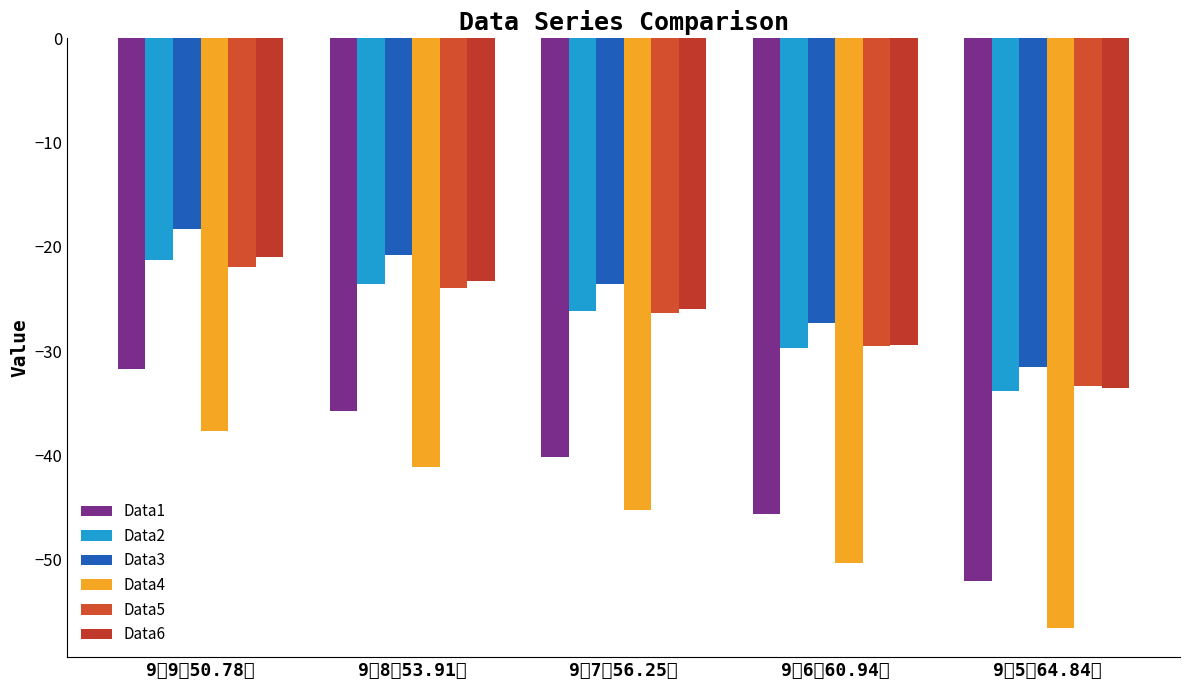

Which category has the lowest value across all series?

9推5（64.84）